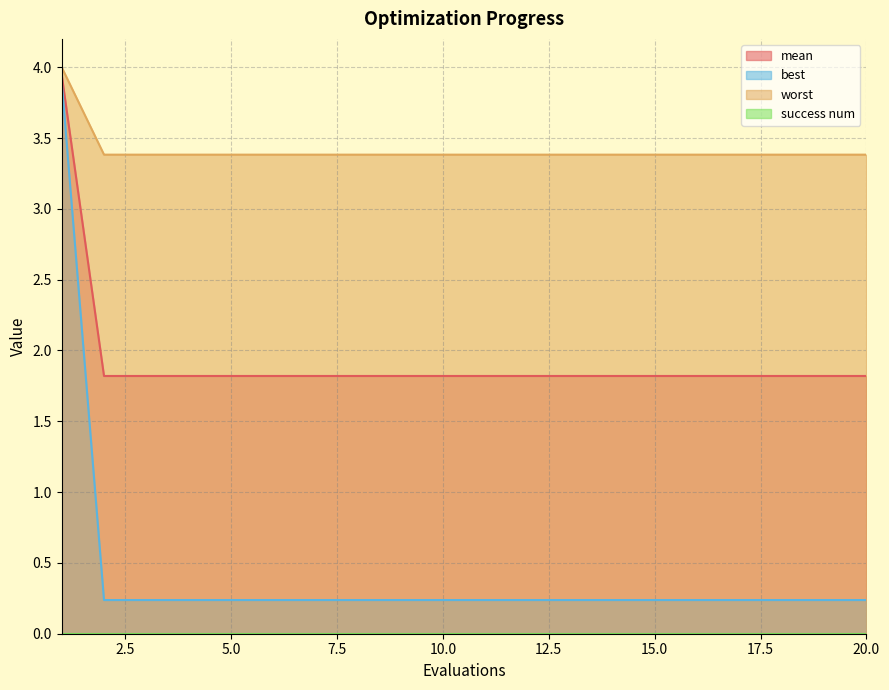

Reading left to right, list all the values displayed in this chart.

mean: 3.9	1.8	1.8	1.8	1.8	1.8	1.8	1.8	1.8	1.8	1.8	1.8	1.8	1.8	1.8	1.8	1.8	1.8	1.8	1.8
best: 3.9	0.2	0.2	0.2	0.2	0.2	0.2	0.2	0.2	0.2	0.2	0.2	0.2	0.2	0.2	0.2	0.2	0.2	0.2	0.2
worst: 4.0	3.4	3.4	3.4	3.4	3.4	3.4	3.4	3.4	3.4	3.4	3.4	3.4	3.4	3.4	3.4	3.4	3.4	3.4	3.4